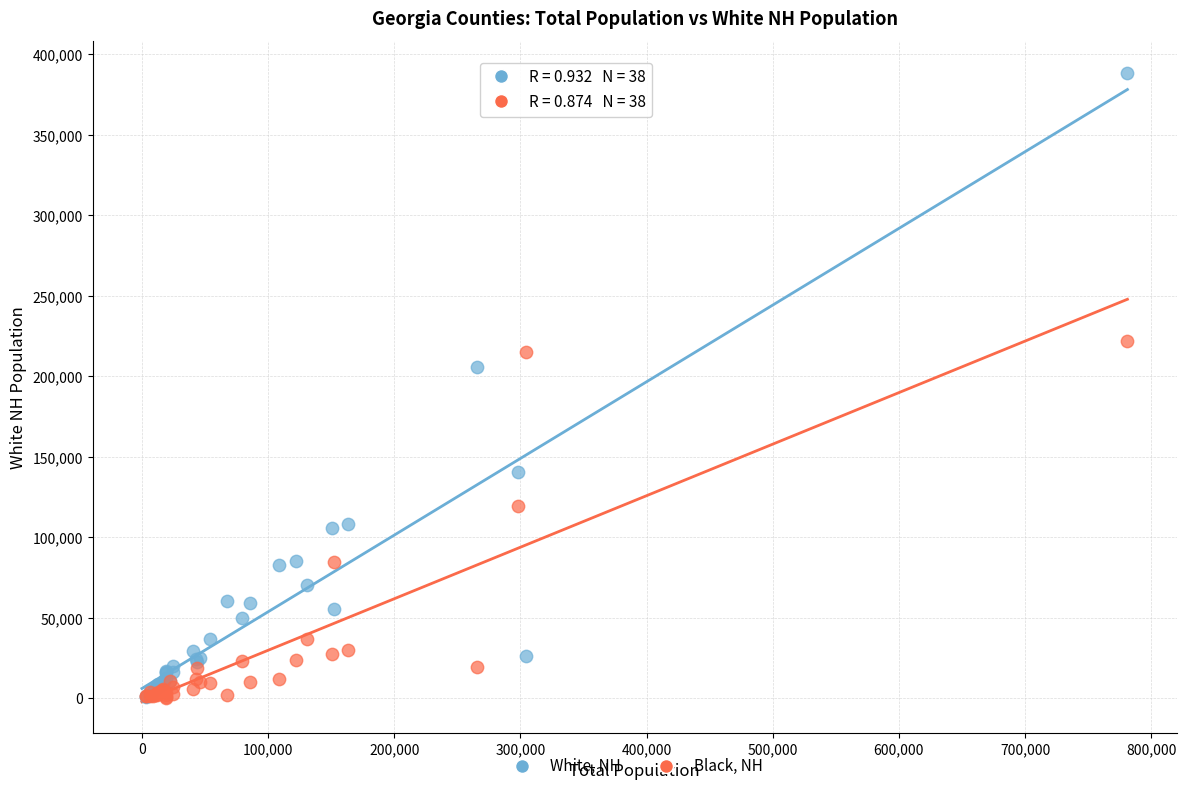

Across all series, what Y value is closest to 194560?

206063